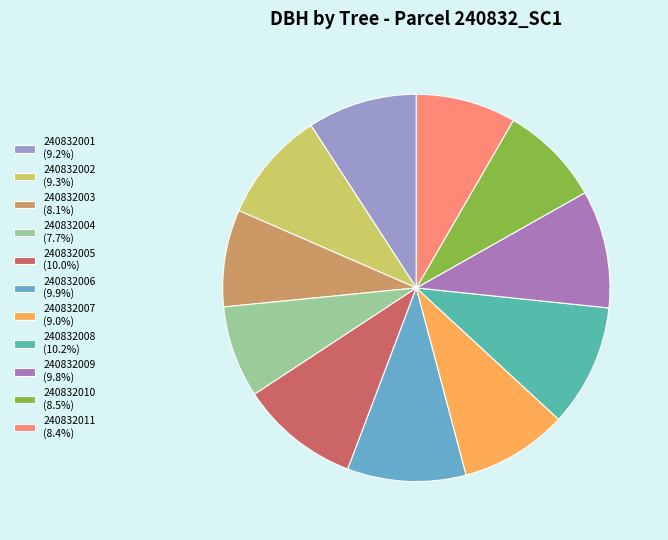

Approximately how many times larger is the value at 240832011 (8.4%) compared to 240832008 (10.2%)?

0.8